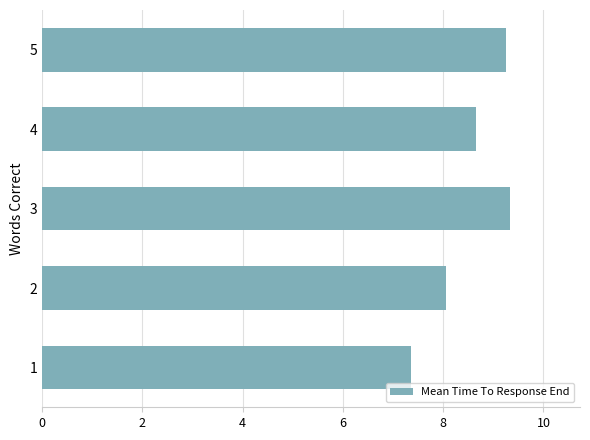

Reading bottom to top, what are all the values shown in this chart?

7.4	8.1	9.3	8.7	9.2